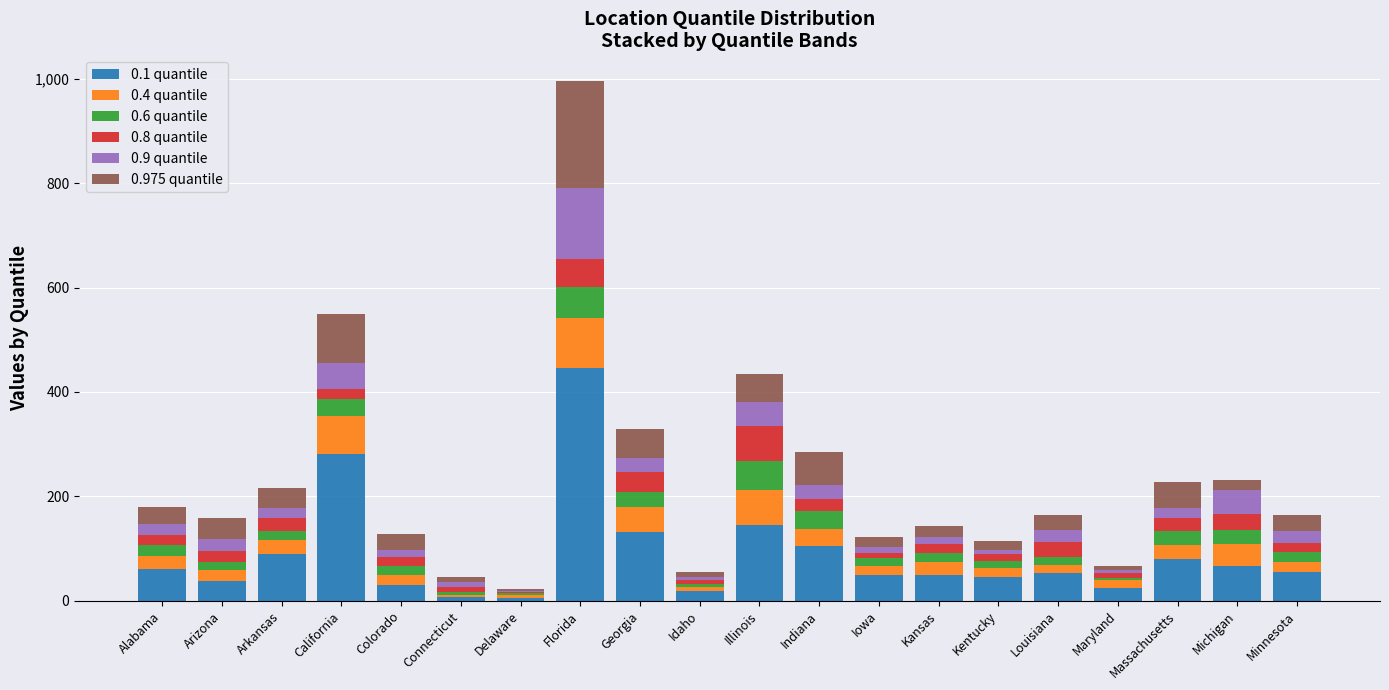

At which label does 0.1 quantile reach its peak?

Florida